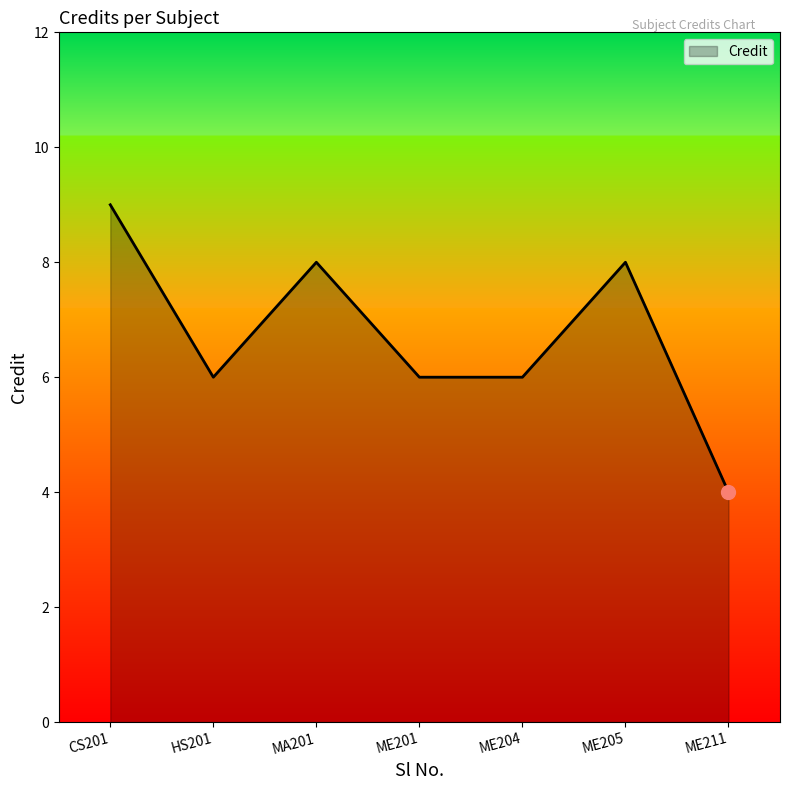

Reading left to right, extract all data points from this chart.

9	6	8	6	6	8	4